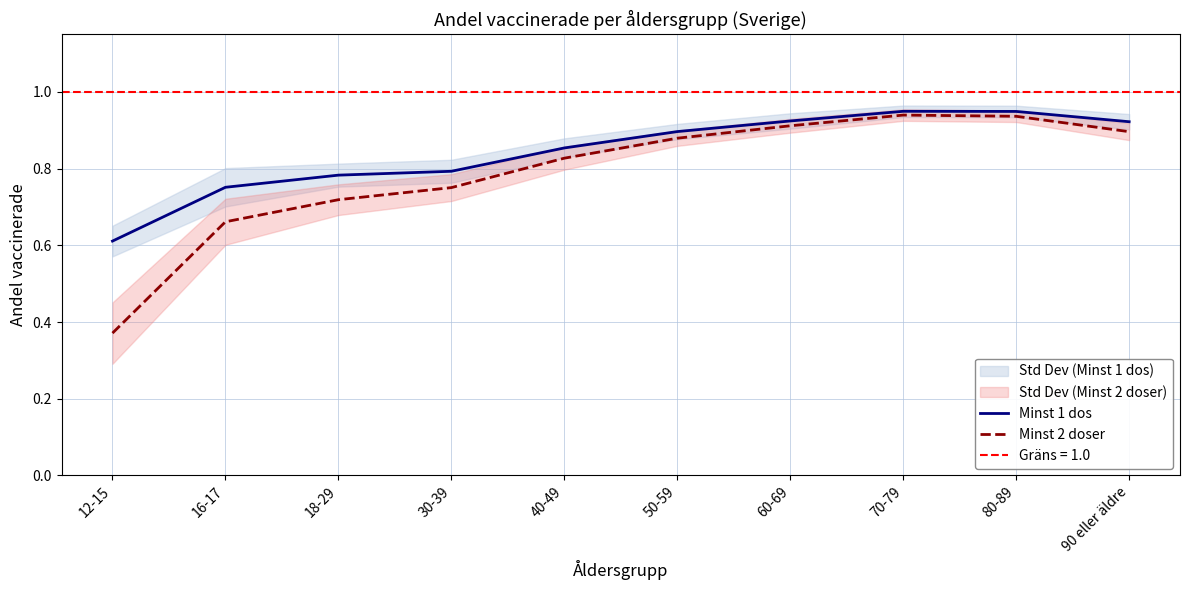

What is the value of the Minst 1 dos point at the 5th from the left?

0.9